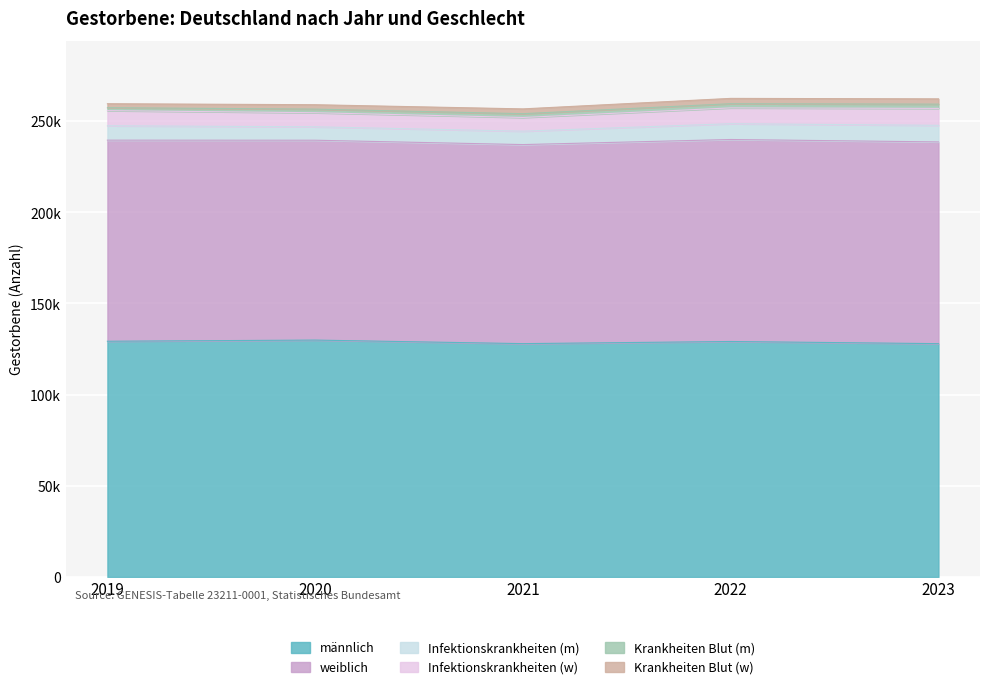

True or false: Infektionskrankheiten (w) has more than 2 points higher than both neighbors.

False